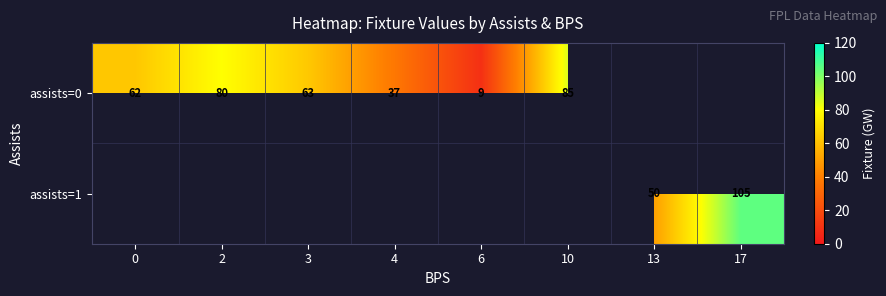

Which category has the highest value across all series?

17